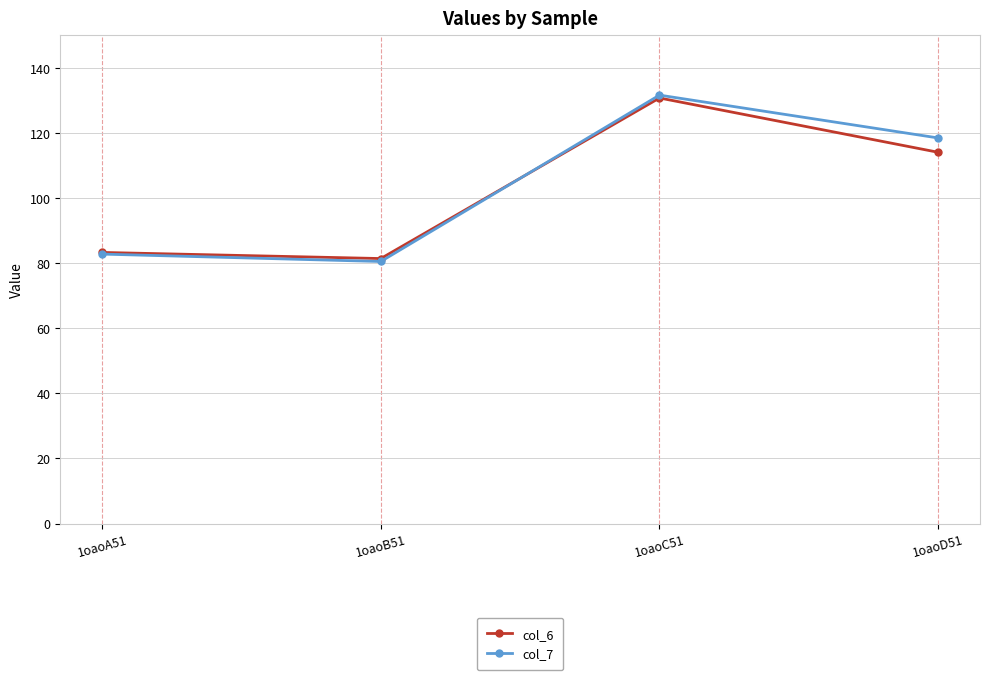

What is the spread (max minus min) of values at 1oaoA51?

0.5